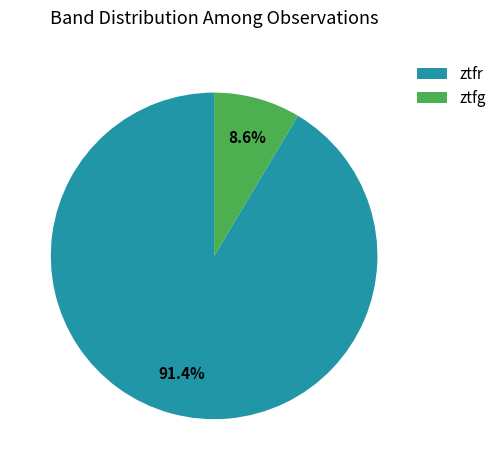

To the nearest percent, what is the difference between the ztfg and ztfr slice percentages?

83%